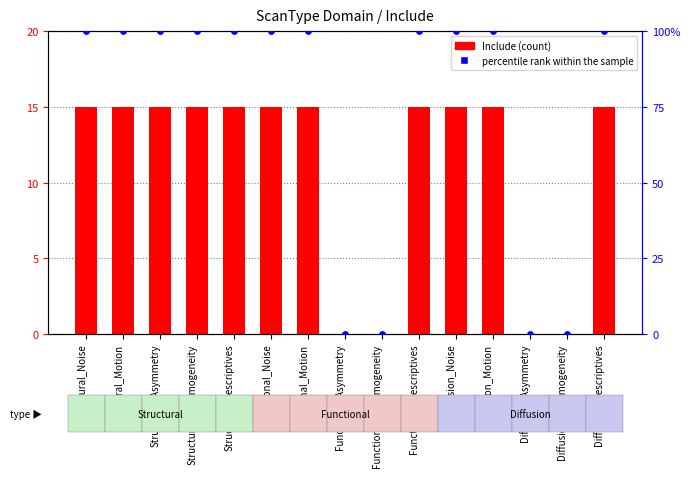

What are all the series names shown in the legend?

Include, percentile rank within the sample